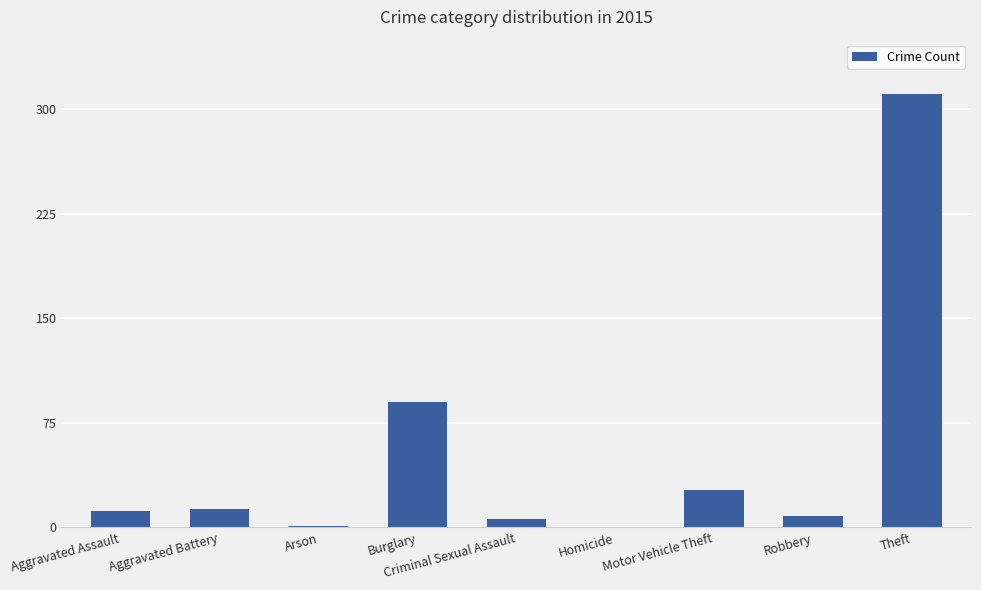

What is the sum of all values?

468